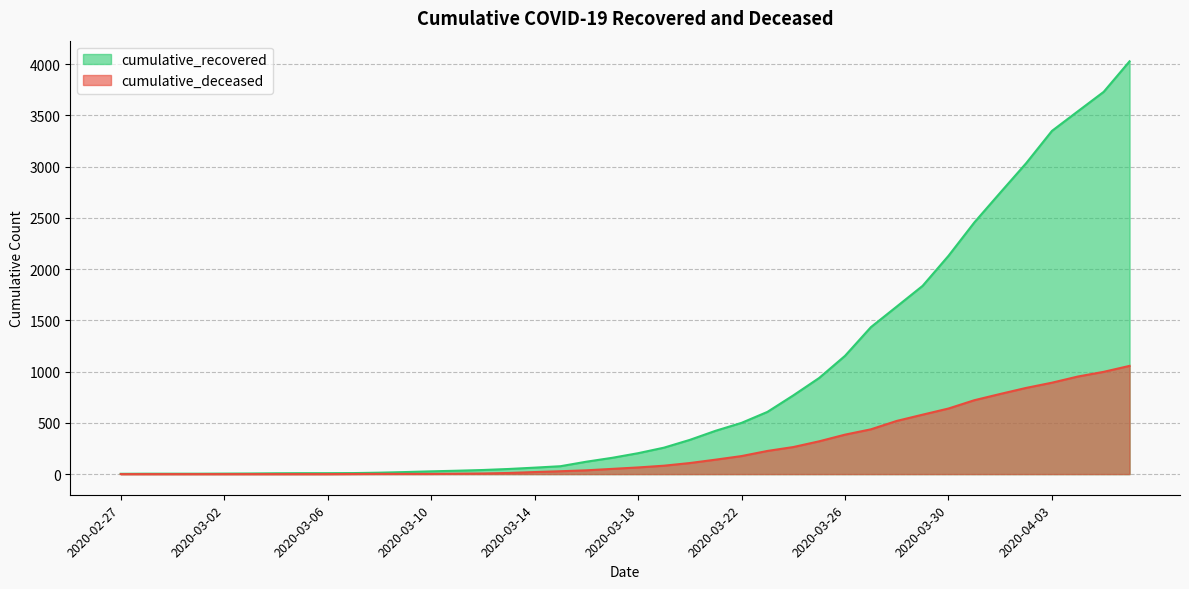

True or false: cumulative_deceased has a value of 580 at 2020-03-29.

True